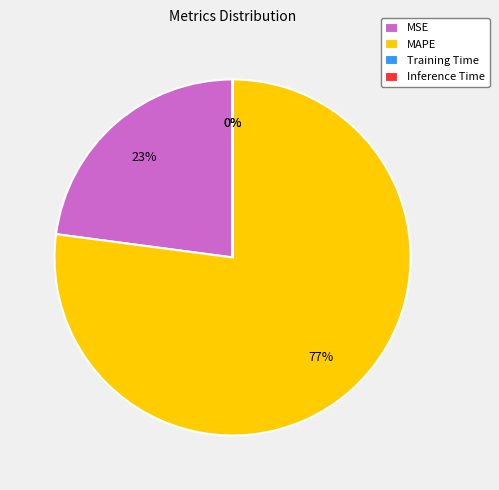

Between MSE and MAPE, which is larger?

MAPE